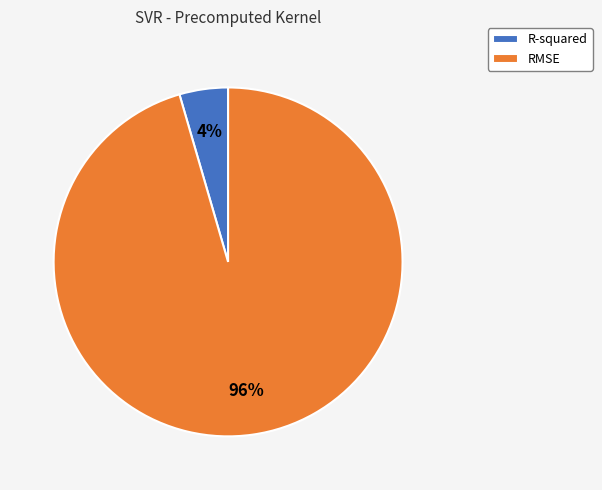

Is the sum of RMSE and R-squared greater than half?

Yes